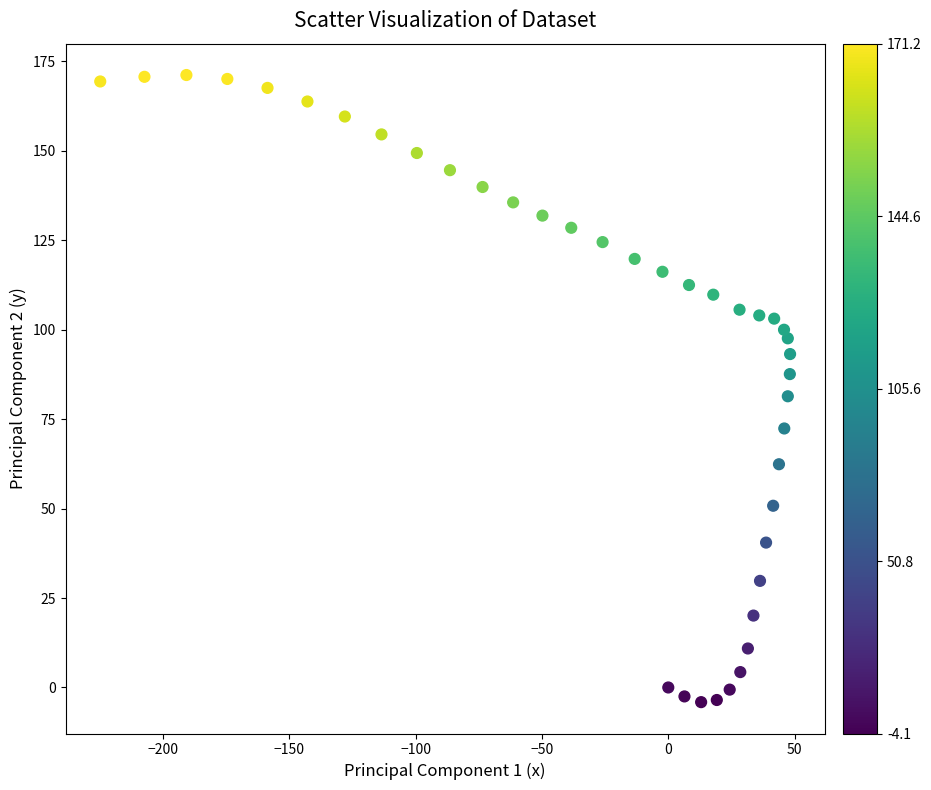

What is the range of Y values (max minus min)?

175.3